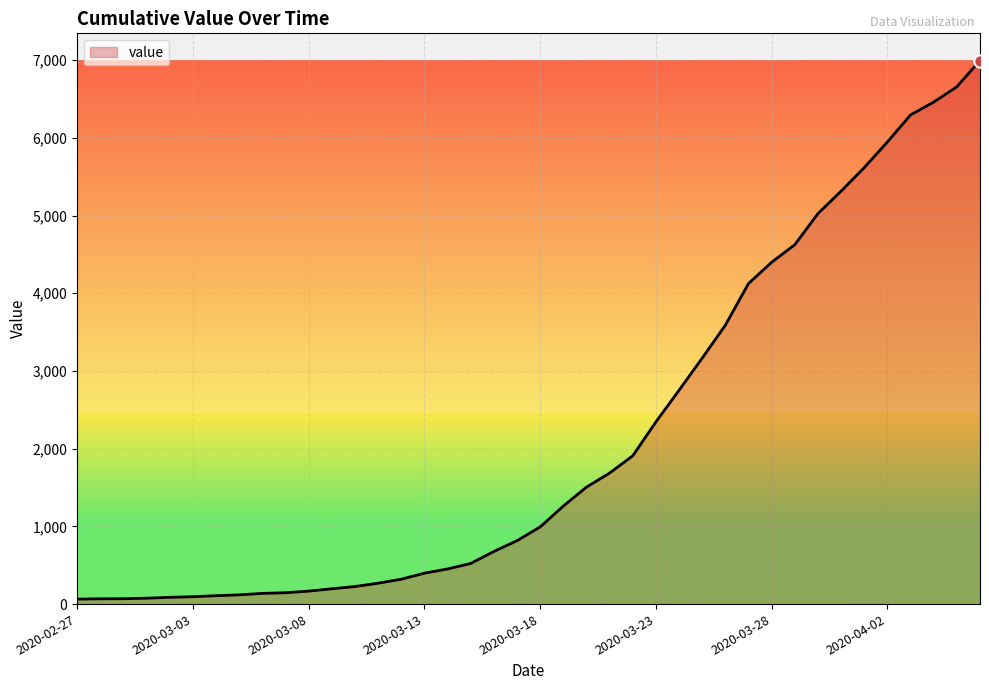

What is the greatest value displayed?

6995